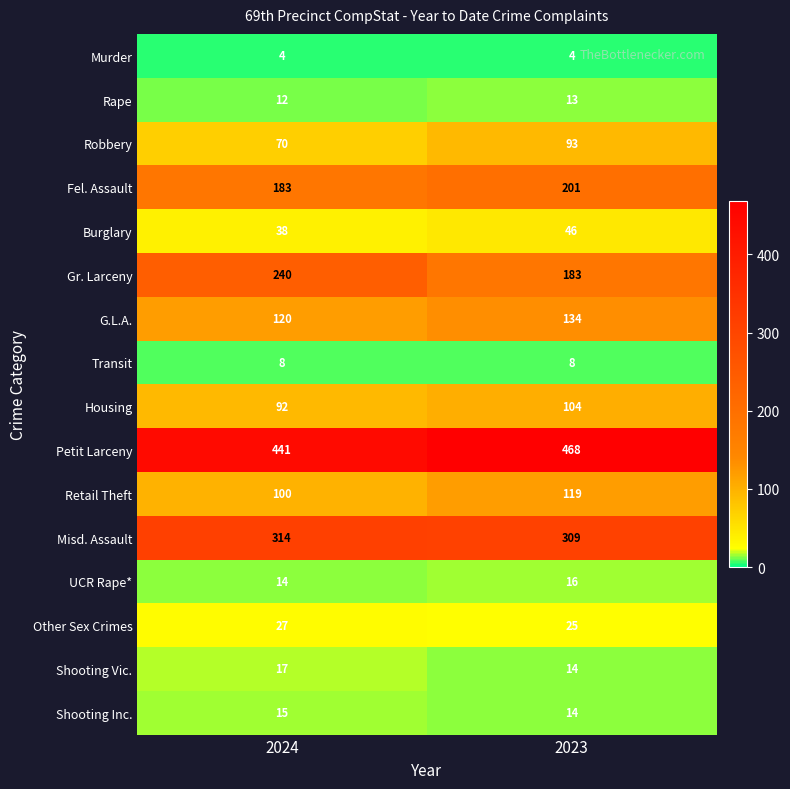

What is the difference between the G.L.A. values at 2024 and 2023?

14